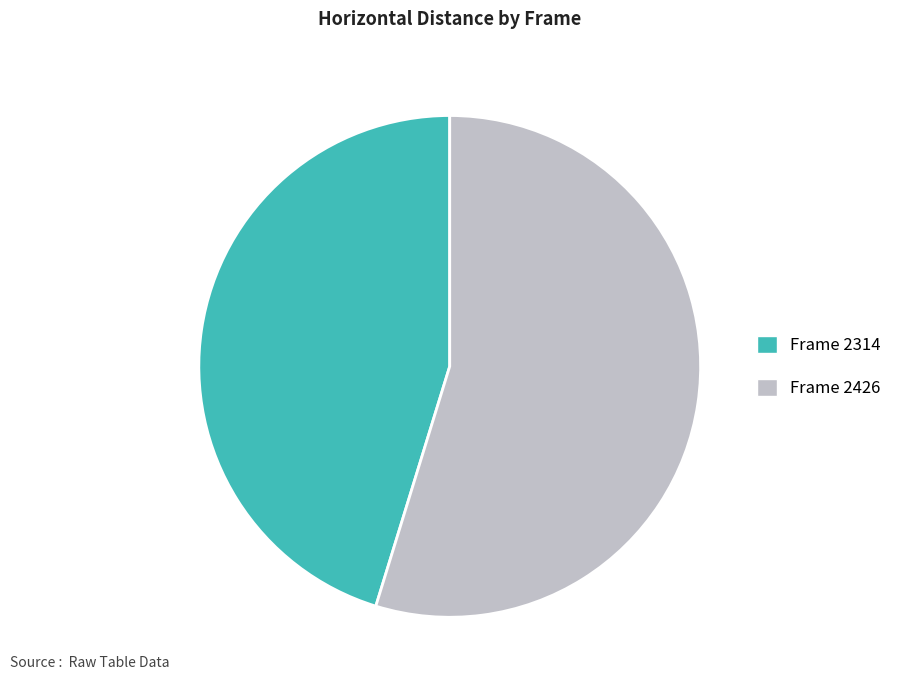

Is there a majority slice in this chart?

Yes